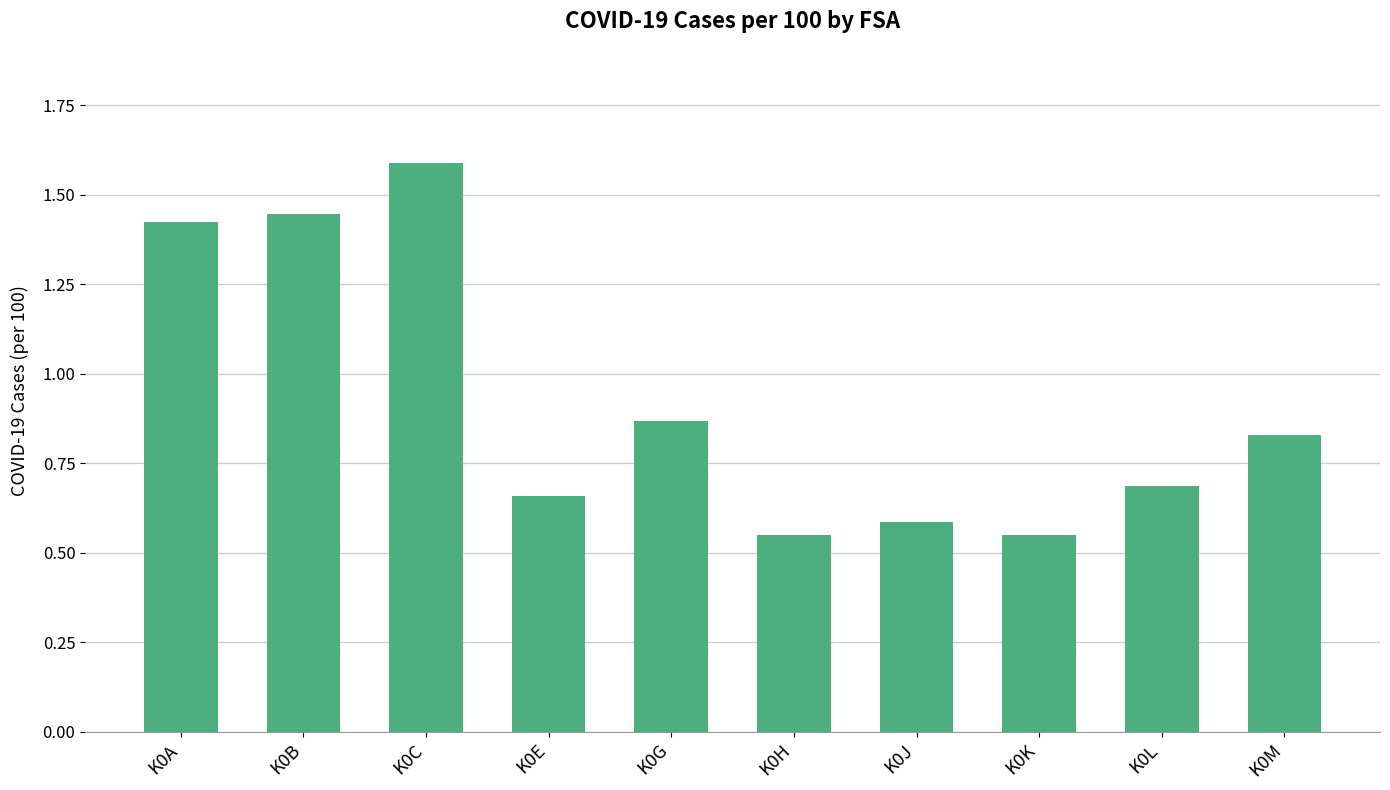

What is the sum of all values?

9.2